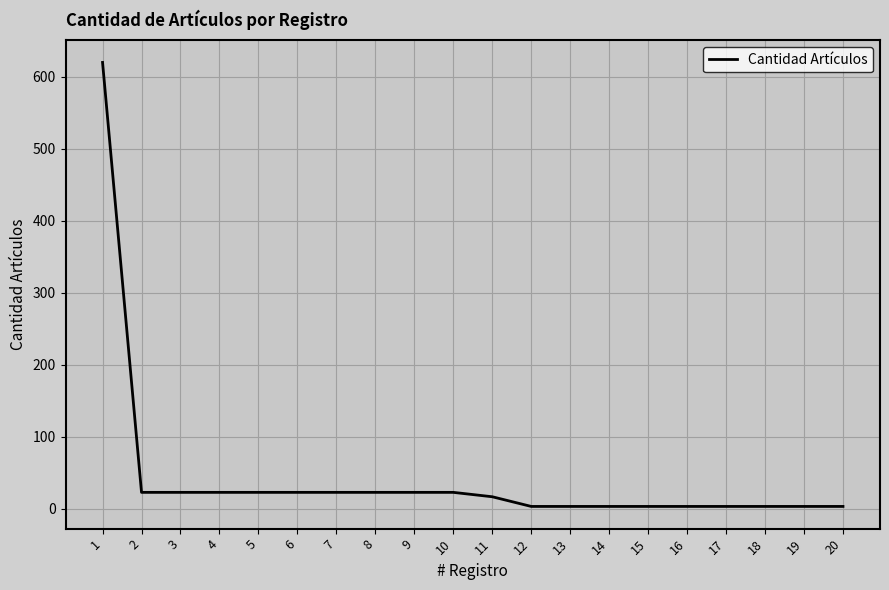

Is it true that the value at 10 is 23.0?

True